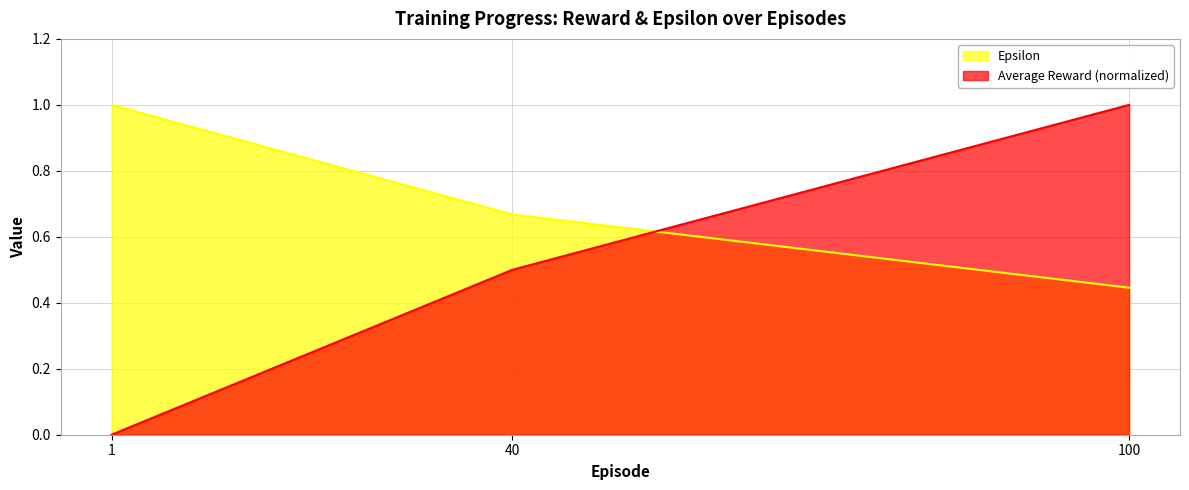

What is the average value of the Average Reward series?

0.5